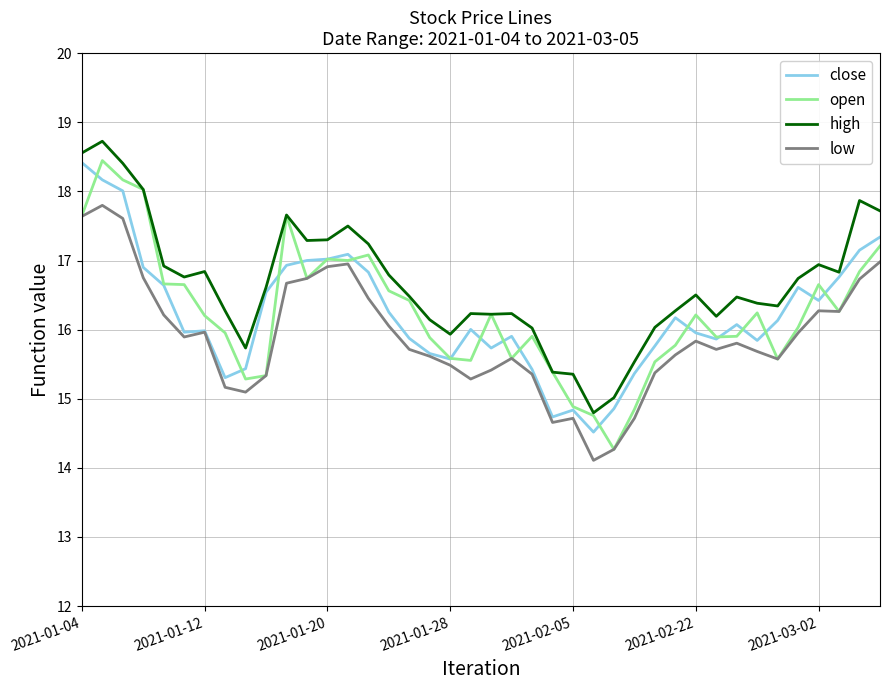

Is this an area chart (filled region under the line)?

No